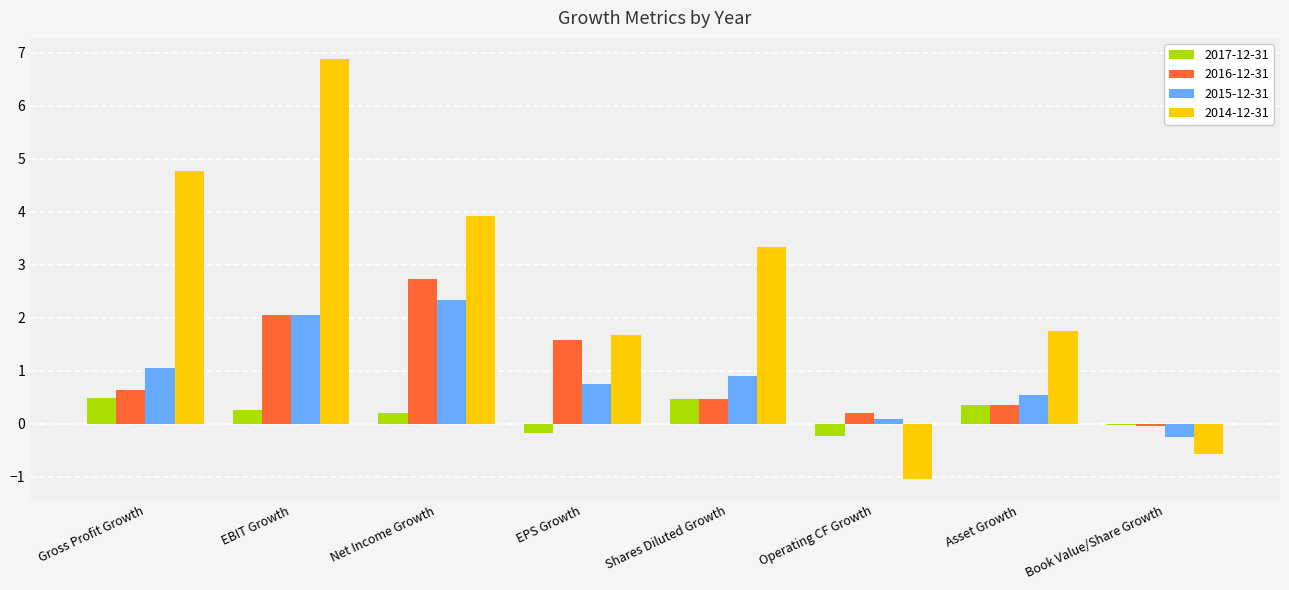

What is the sum of the 2015-12-31 values at EBIT Growth and Operating CF Growth?

2.1